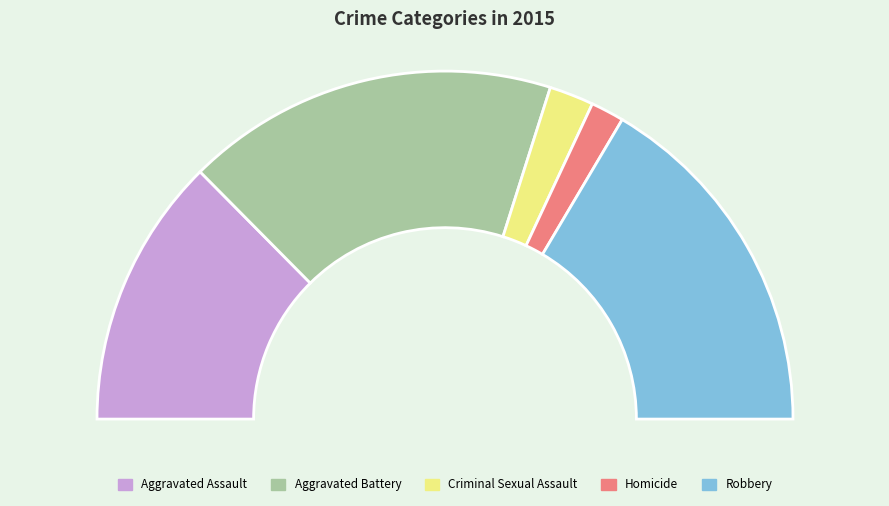

What percentage is NOT represented by Aggravated Battery?

65.4%